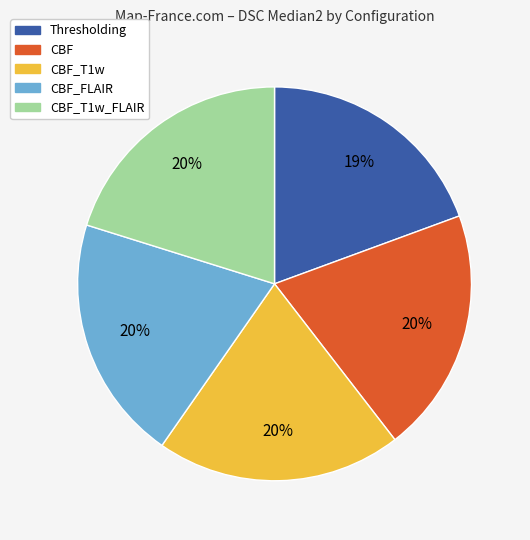

Is there a majority slice in this chart?

No